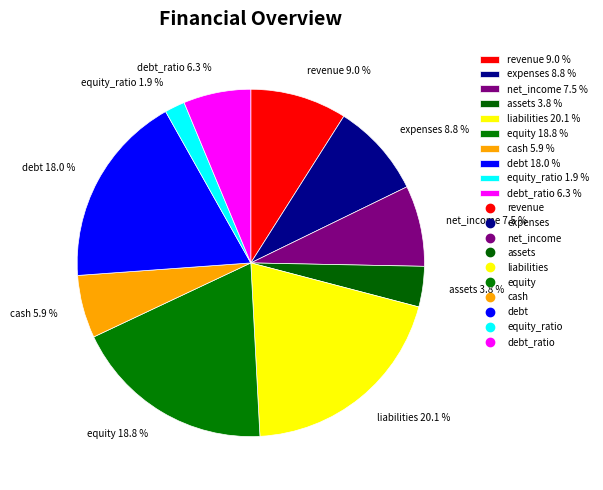

What is the largest slice in the pie chart?

liabilities 20.1 %